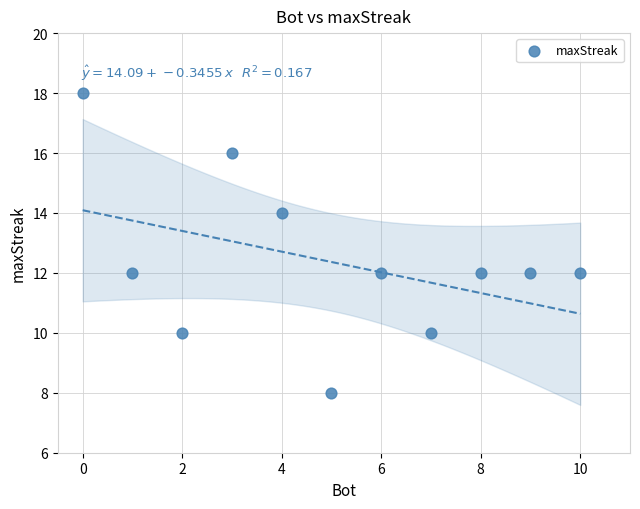

What is the average Y value?

12